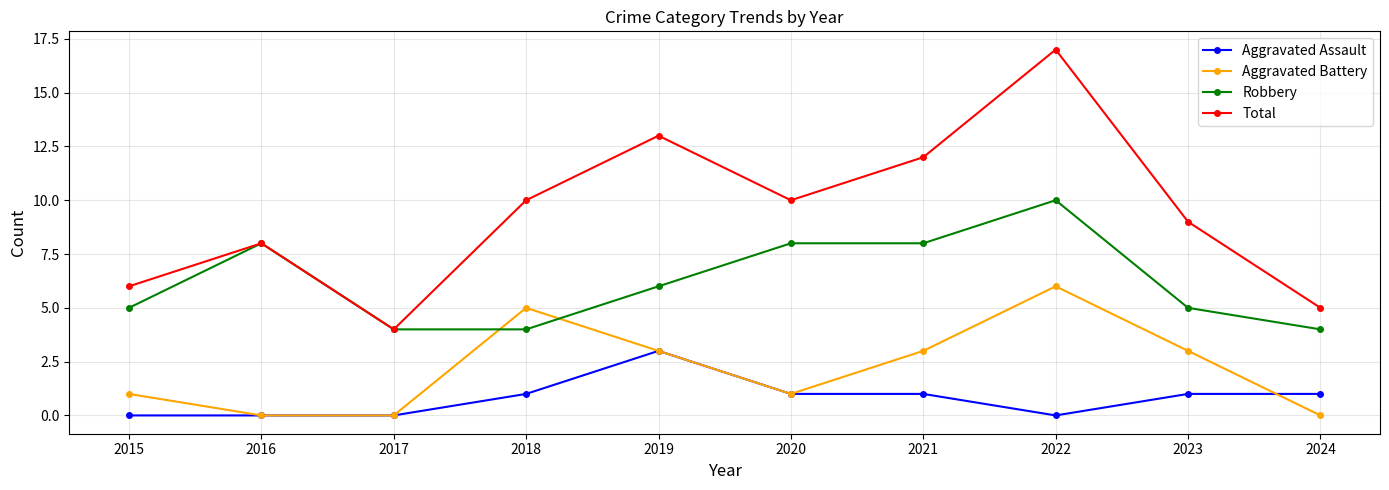

Reading left to right, transcribe all the data shown in this chart.

Aggravated Assault: 0	0	0	1	3	1	1	0	1	1
Aggravated Battery: 1	0	0	5	3	1	3	6	3	0
Robbery: 5	8	4	4	6	8	8	10	5	4
Total: 6	8	4	10	13	10	12	17	9	5